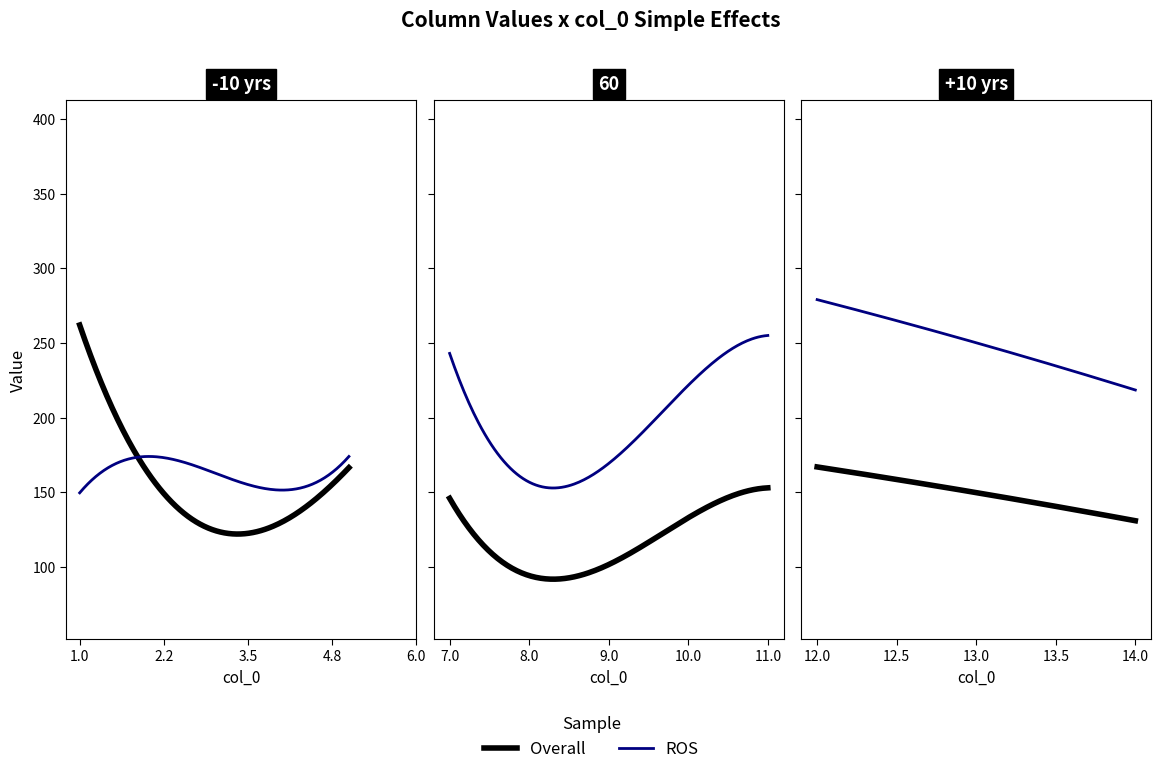

How many data points does each series have?

25